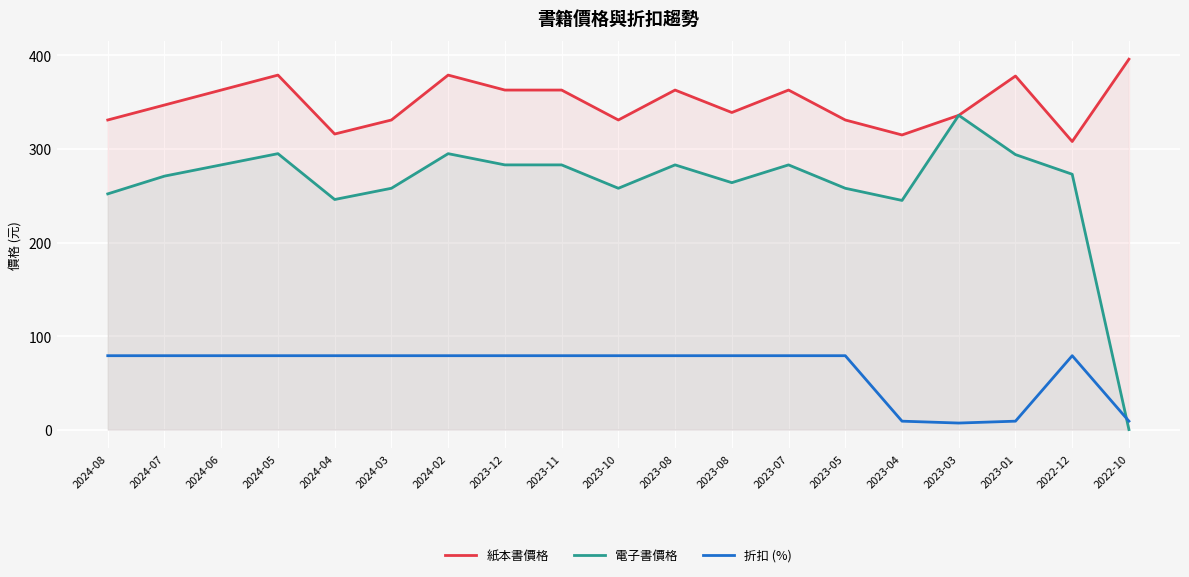

True or false: 紙本書價格 and 電子書價格 cross at least once.

False